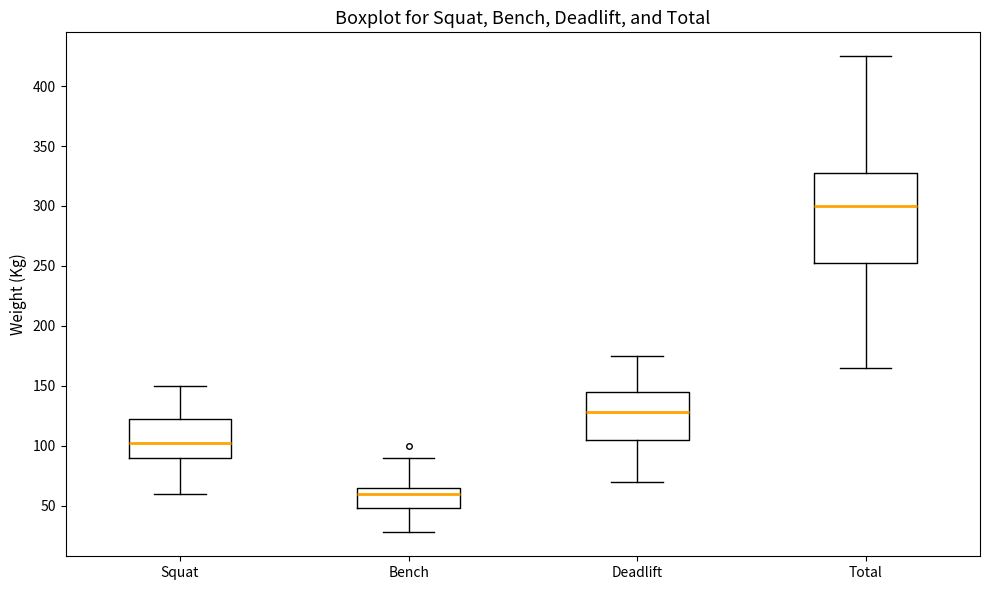

Where does the median line of the box for Bench sit on the y-axis? The values are not printed on the chart, so give them approximately, as read against the axis.

60